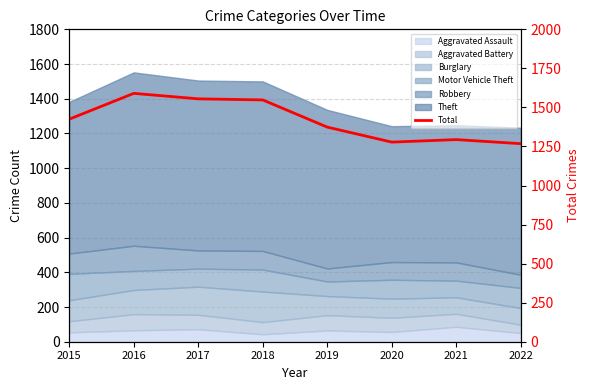

Is it true that the value at 2015 is 1425?

True